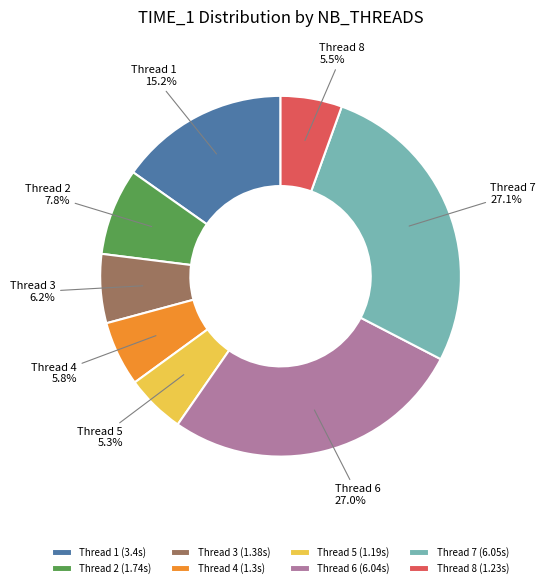

Approximately how many times larger is the value at Thread 6 compared to Thread 2?

3.5